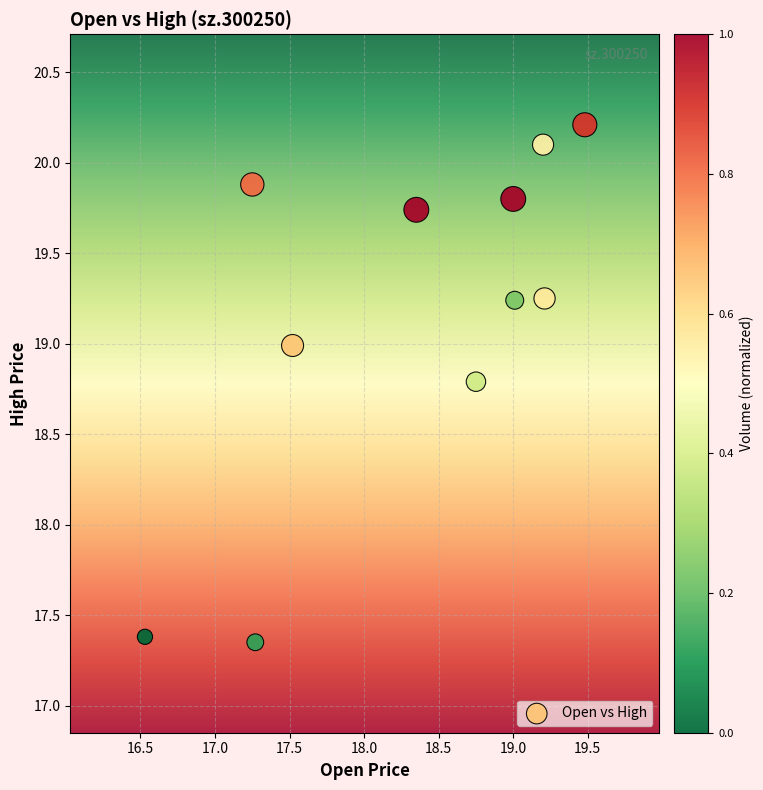

What is the average X value?

18.3